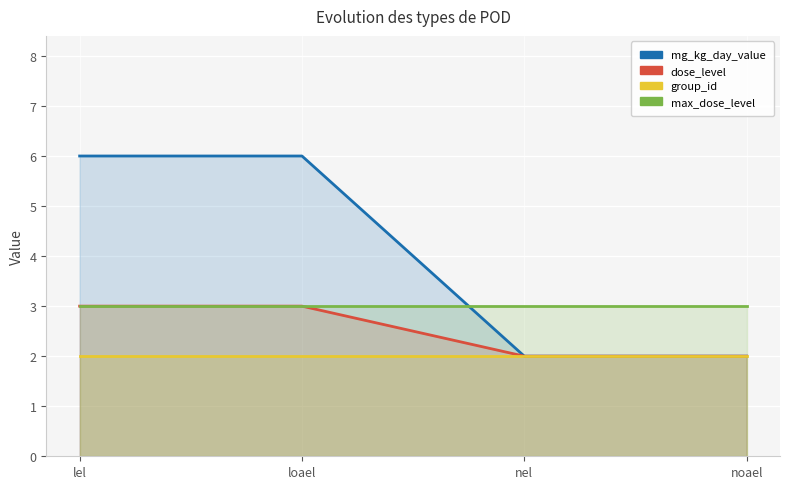

What is the difference between the mg_kg_day_value values at noael and lel?

4